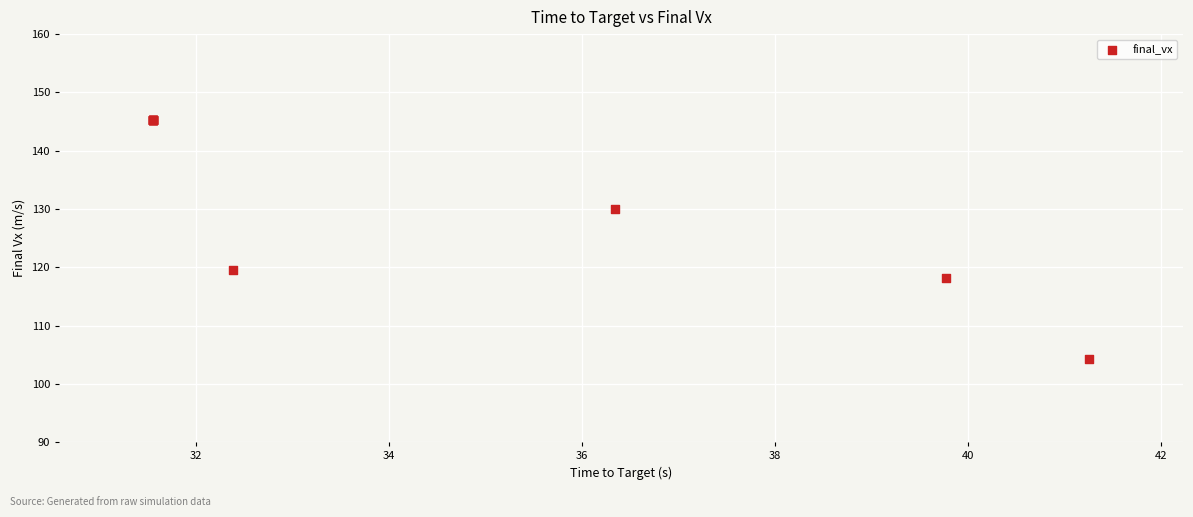

What Y value in the scatter plot is closest to 124?

119.5